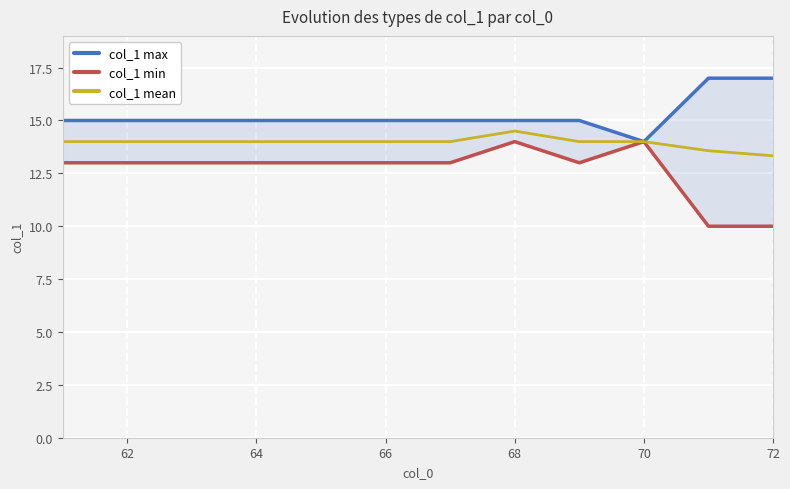

What is the value of the col_1 mean point at the 12th from the left?

13.3